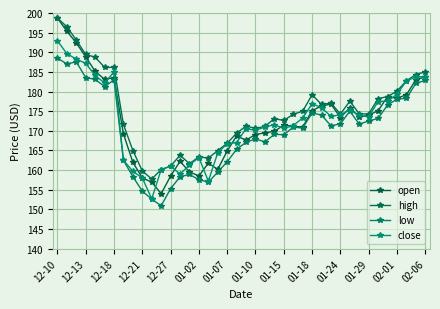

What is the difference between the maximum and minimum values in the low series?

37.6